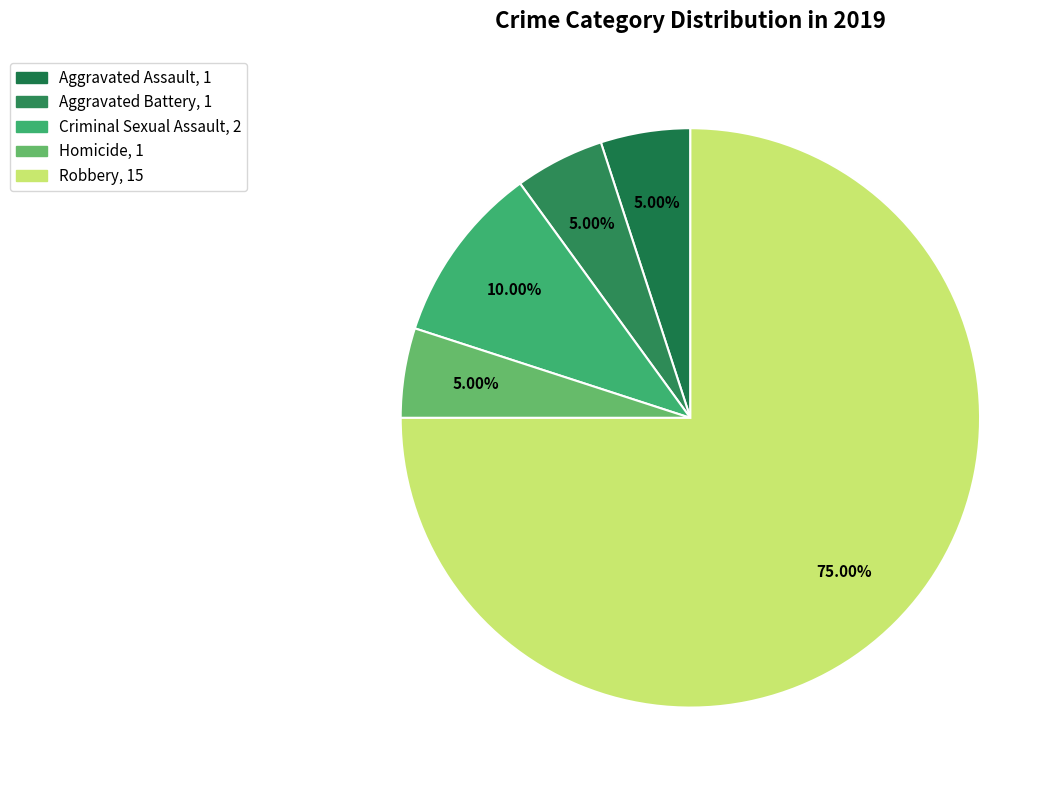

Rank the categories by value from highest to lowest.

Robbery, Criminal Sexual Assault, Aggravated Assault, Aggravated Battery, Homicide